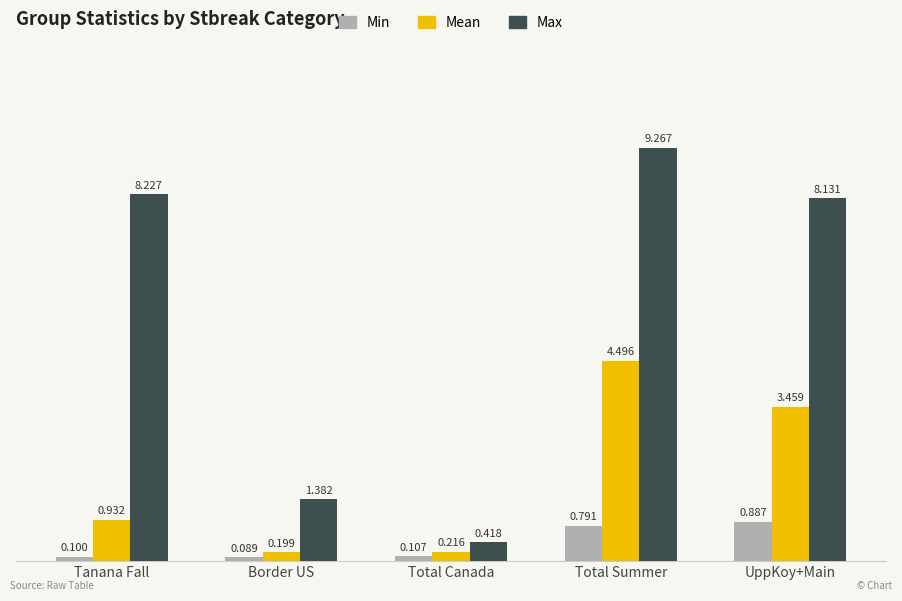

Between Border US and Total Summer, which series saw the biggest shift?

Max